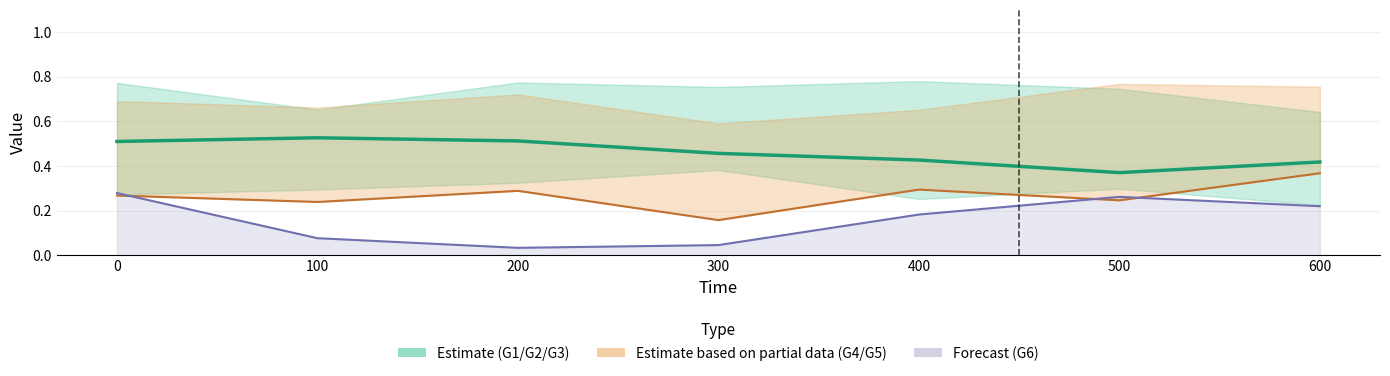

Reading left to right, list all the values displayed in this chart.

G2: 0=0.5	100=0.5	200=0.5	300=0.5	400=0.4	500=0.4	600=0.4
G4: 0=0.3	100=0.2	200=0.3	300=0.2	400=0.3	500=0.2	600=0.4
G6: 0=0.3	100=0.1	200=0.0	300=0.0	400=0.2	500=0.3	600=0.2